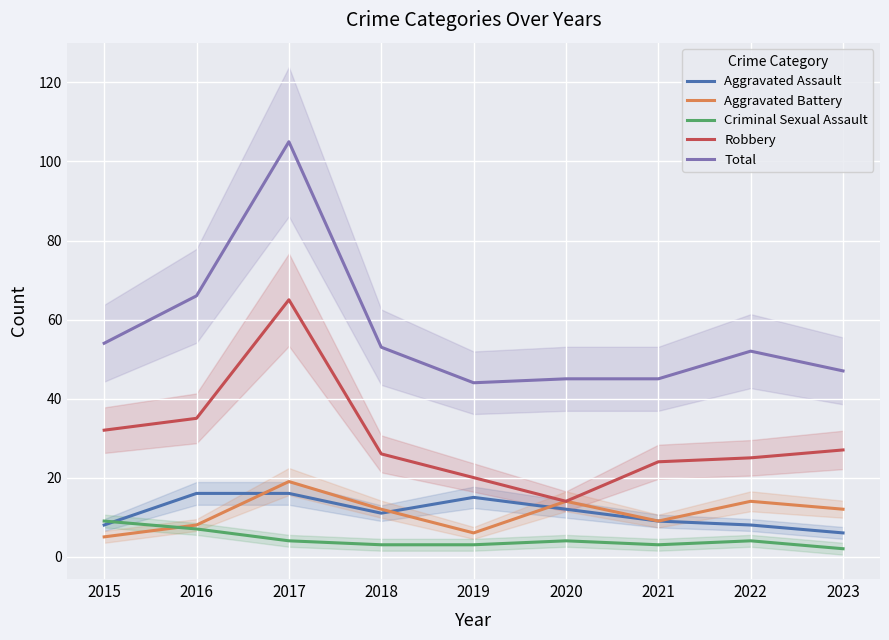

True or false: Total has a value of 16 at 2021.

False